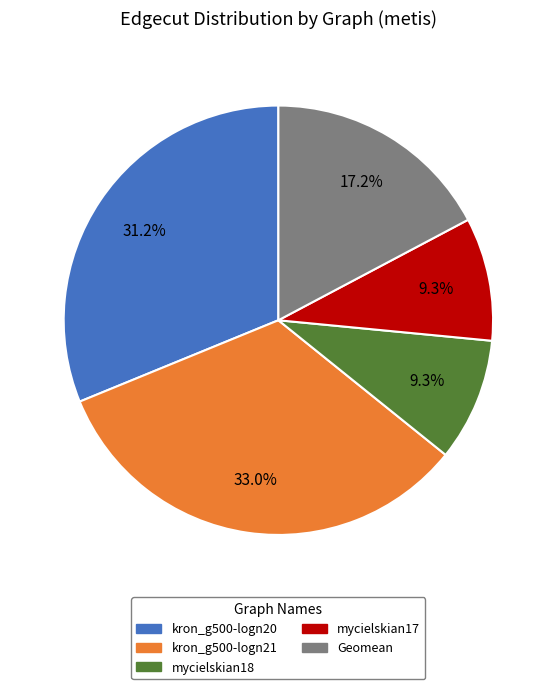

Does Geomean account for over 50% of the chart?

No